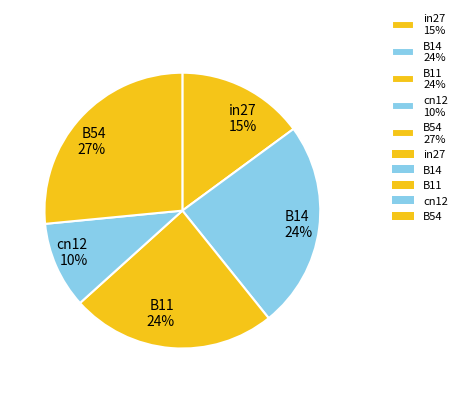

The B14 slice represents 39% of the pie. True or false?

False